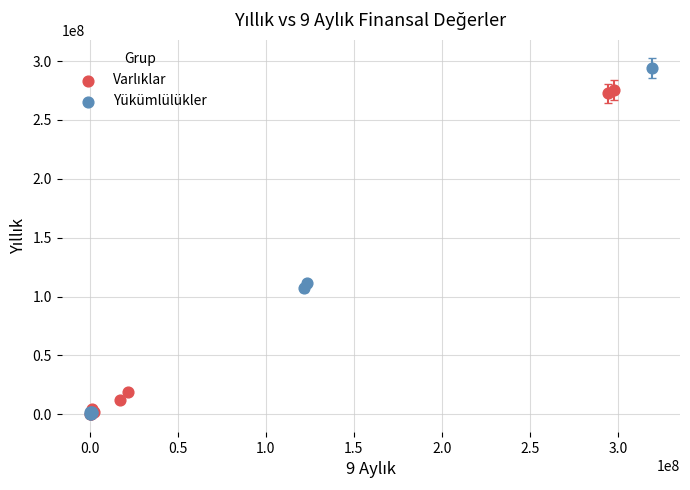

Which series reaches the maximum Y coordinate?

Yükümlülükler